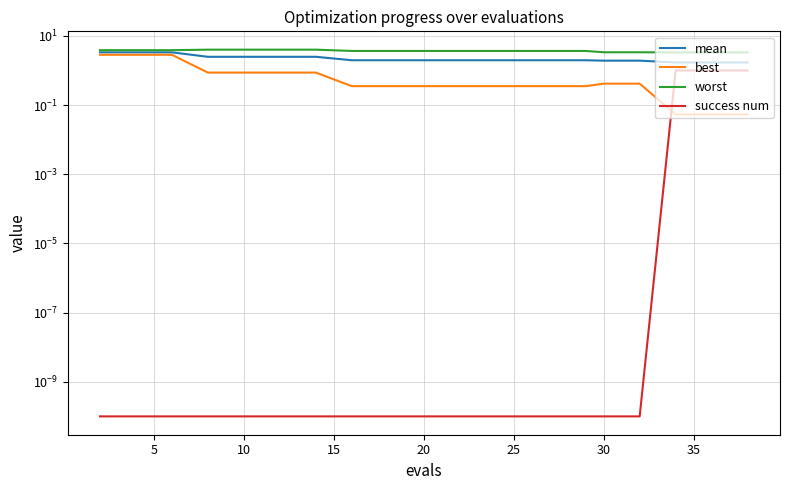

What is the total value across all series at 5?

10.1